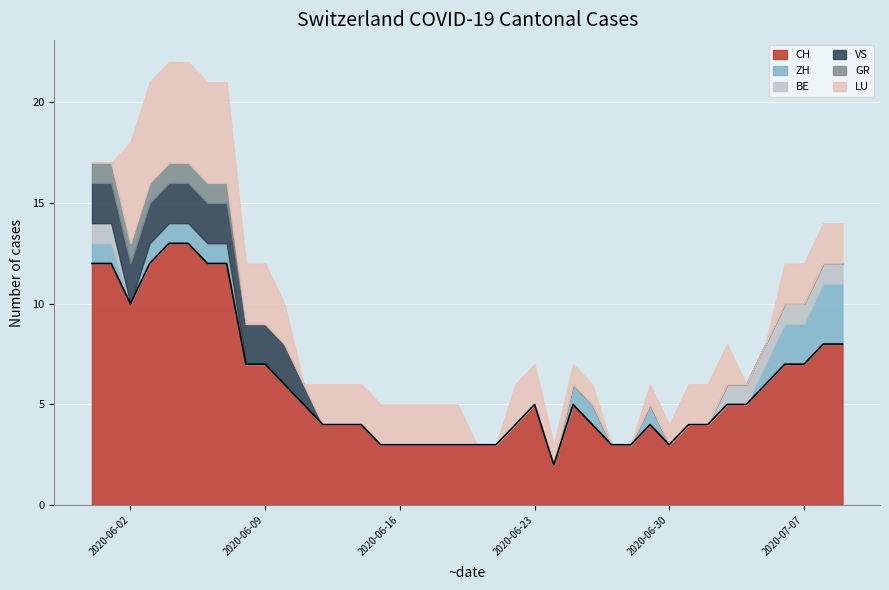

What is the highest value of the CH series?

13